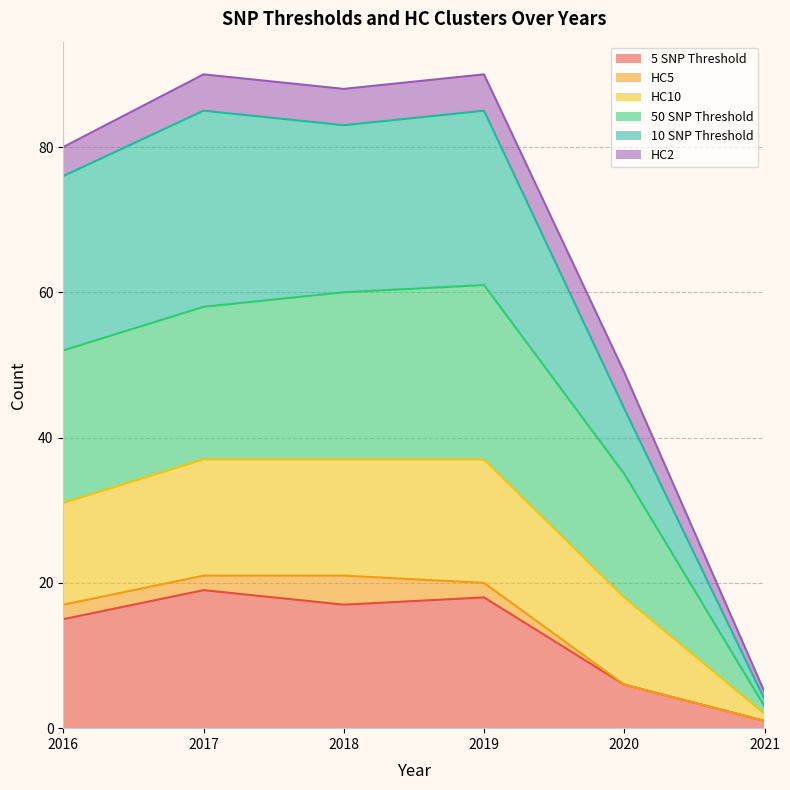

At which category does 5 SNP Threshold reach its first local peak?

2017